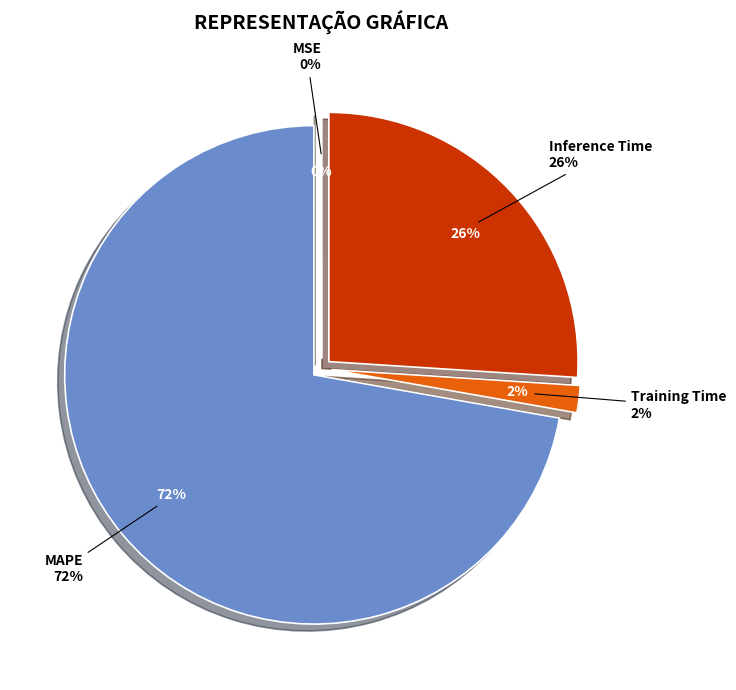

True or false: MSE accounts for 14% of the total.

False